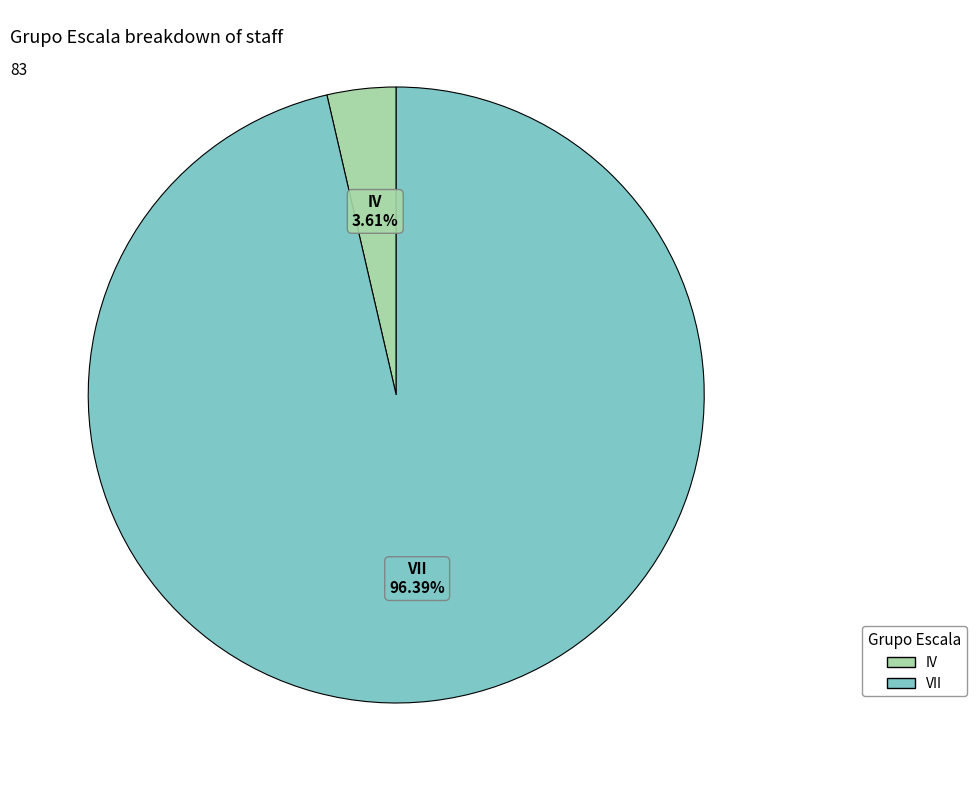

How many segments does this pie chart have?

2